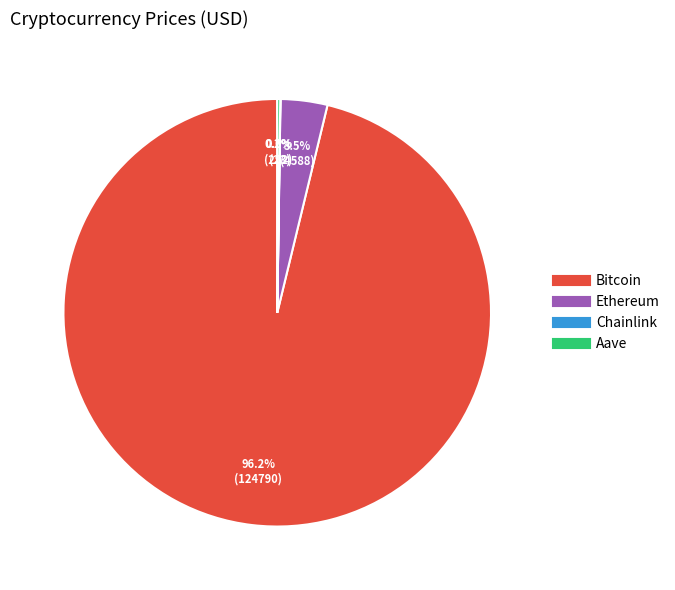

Is there any slice that represents more than half of the pie?

Yes